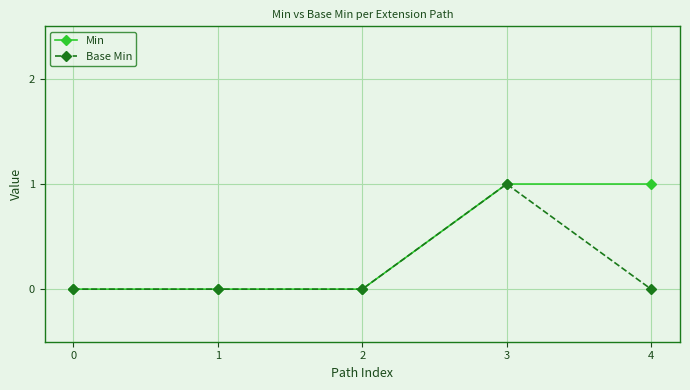

Which series has the largest total across all categories?

Min